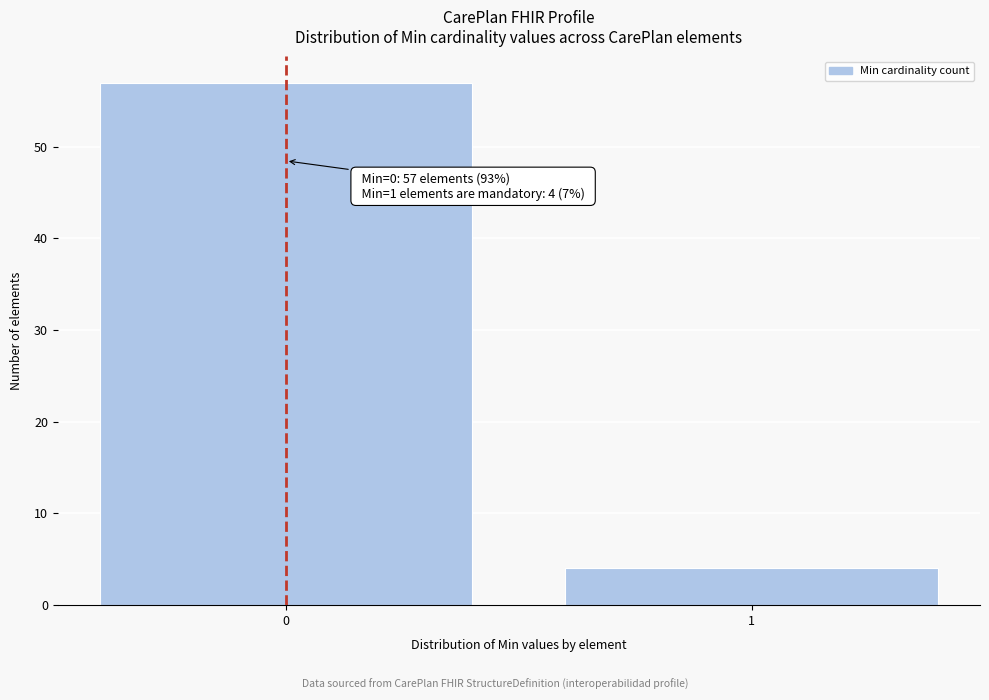

Reading left to right, what are all the values shown in this chart?

0=57	1=4